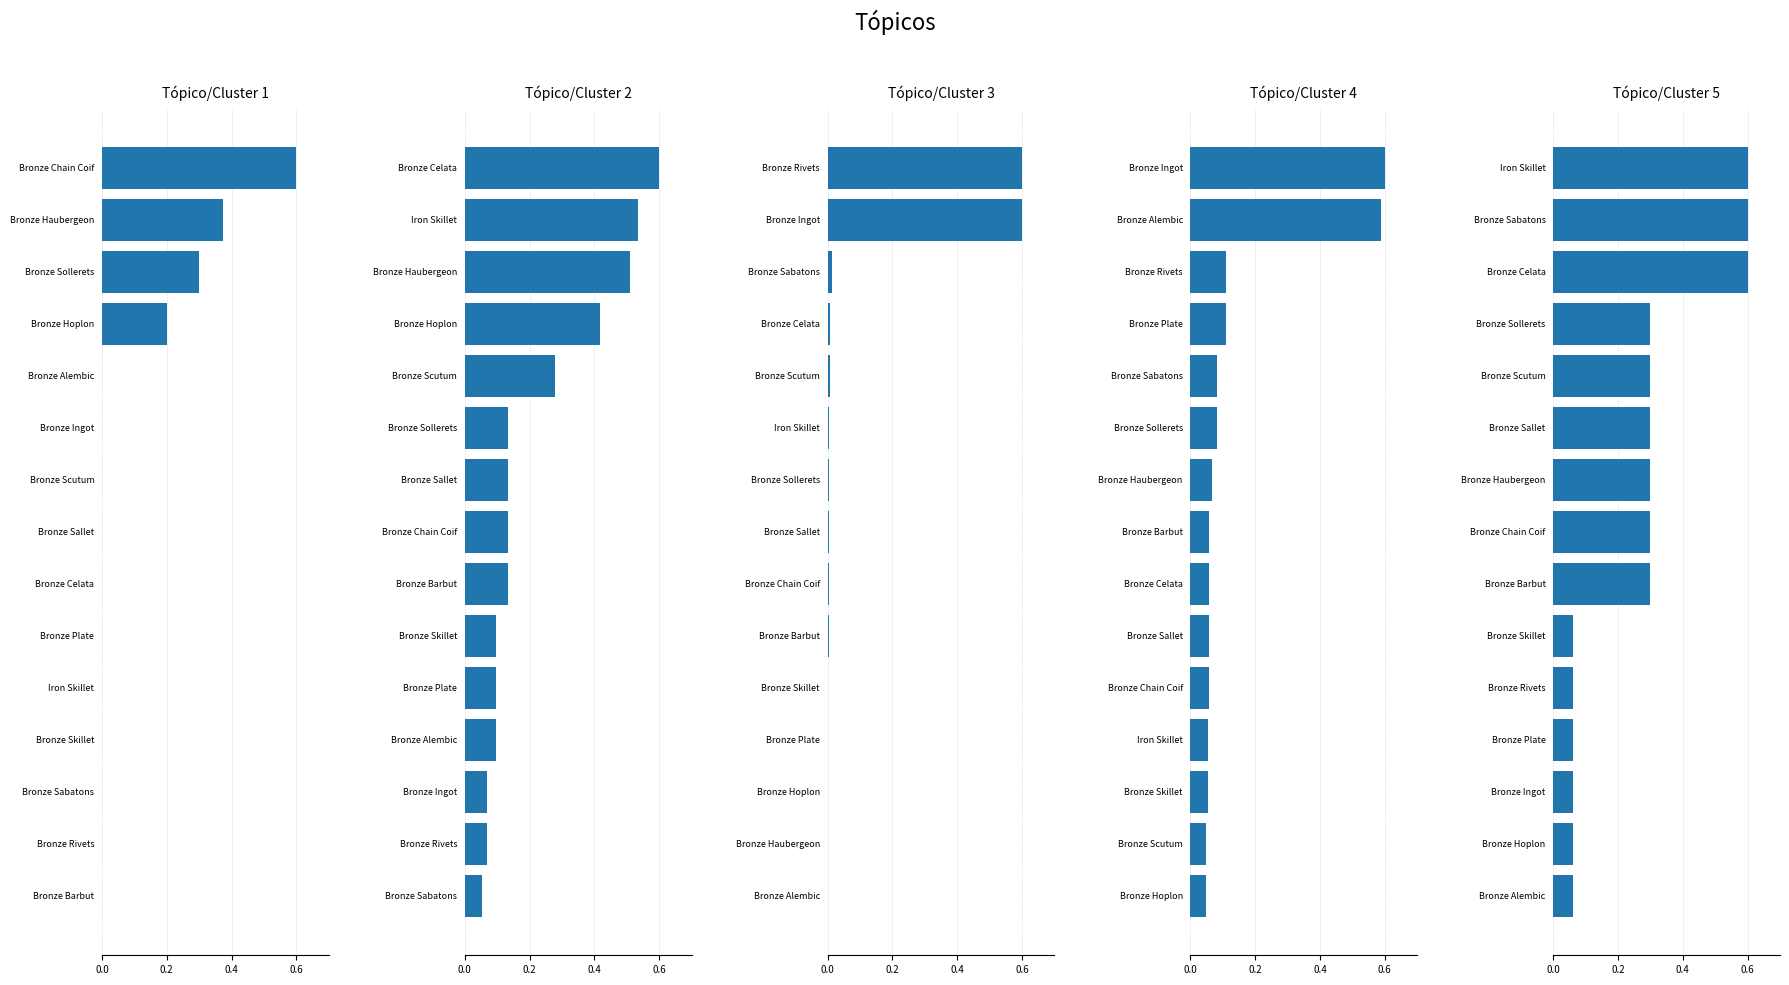

Is the value of Tópico/Cluster 3 at 12 greater than the value of Tópico/Cluster 4 at 7?

No